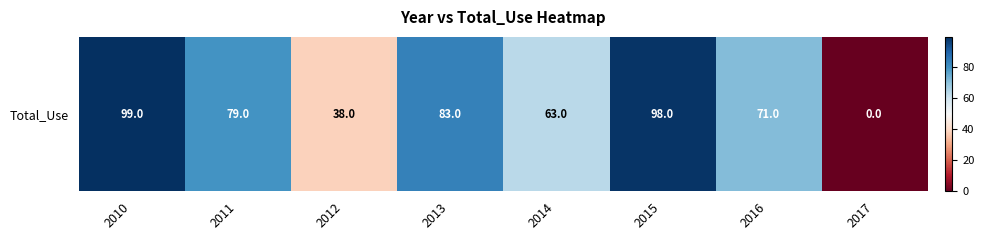

The value at 2010 is 129. True or false?

False